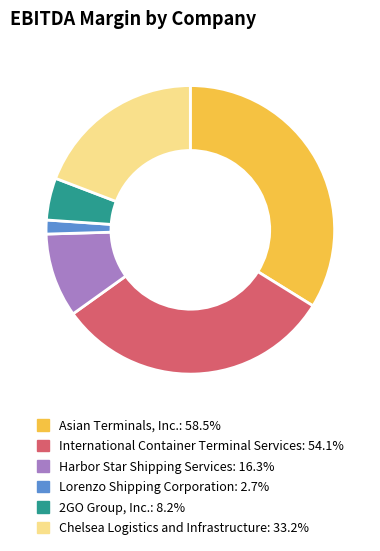

What is the smallest slice in the pie chart?

Lorenzo Shipping Corporation